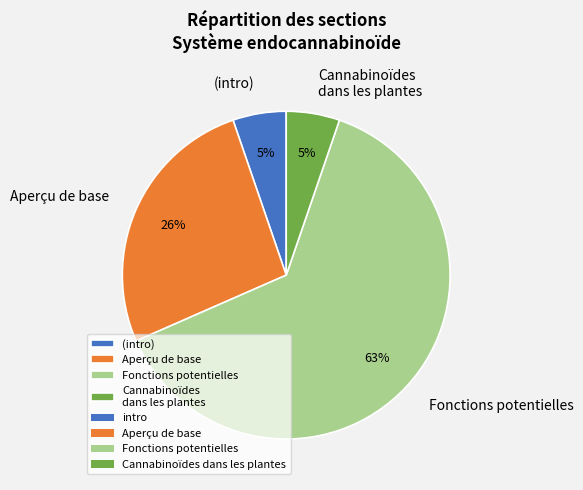

To the nearest percent, what portion does (intro) represent?

5%